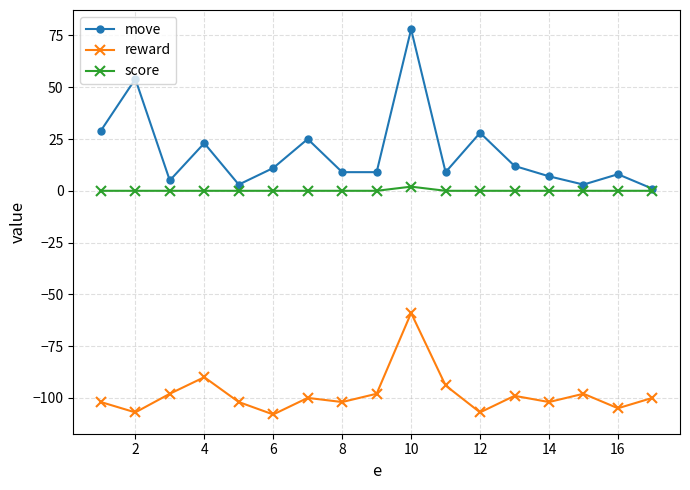

Which series has the largest total across all categories?

move